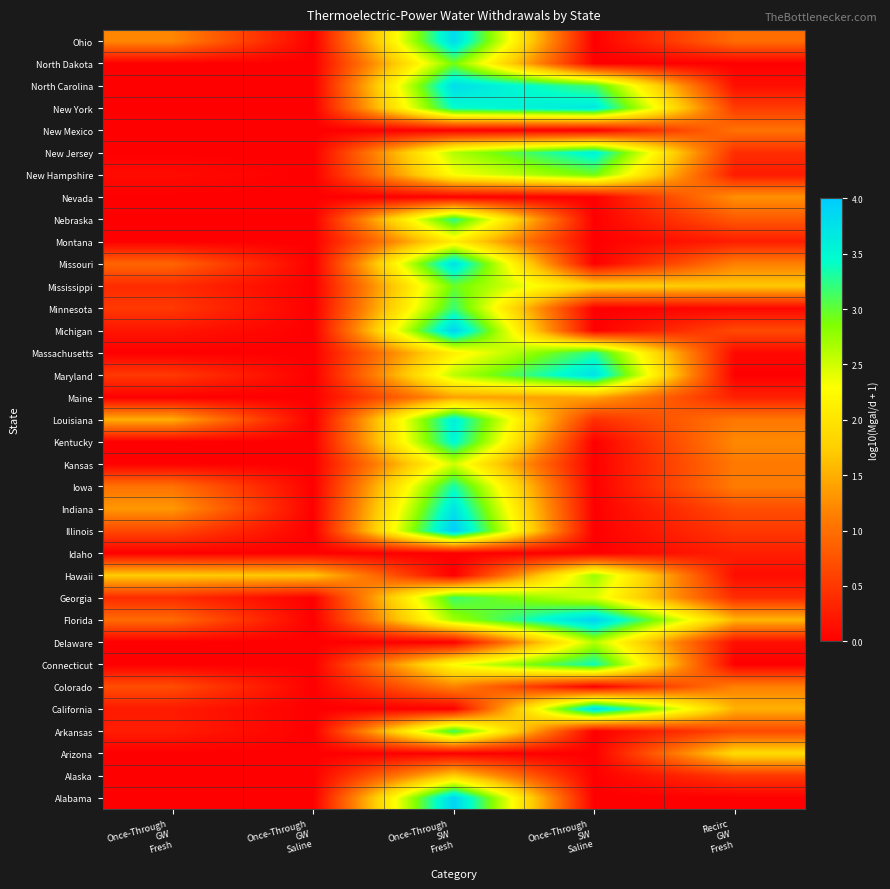

Which has a higher value, Once-Through
SW
Saline or Once-Through
SW
Fresh?

Once-Through
SW
Fresh